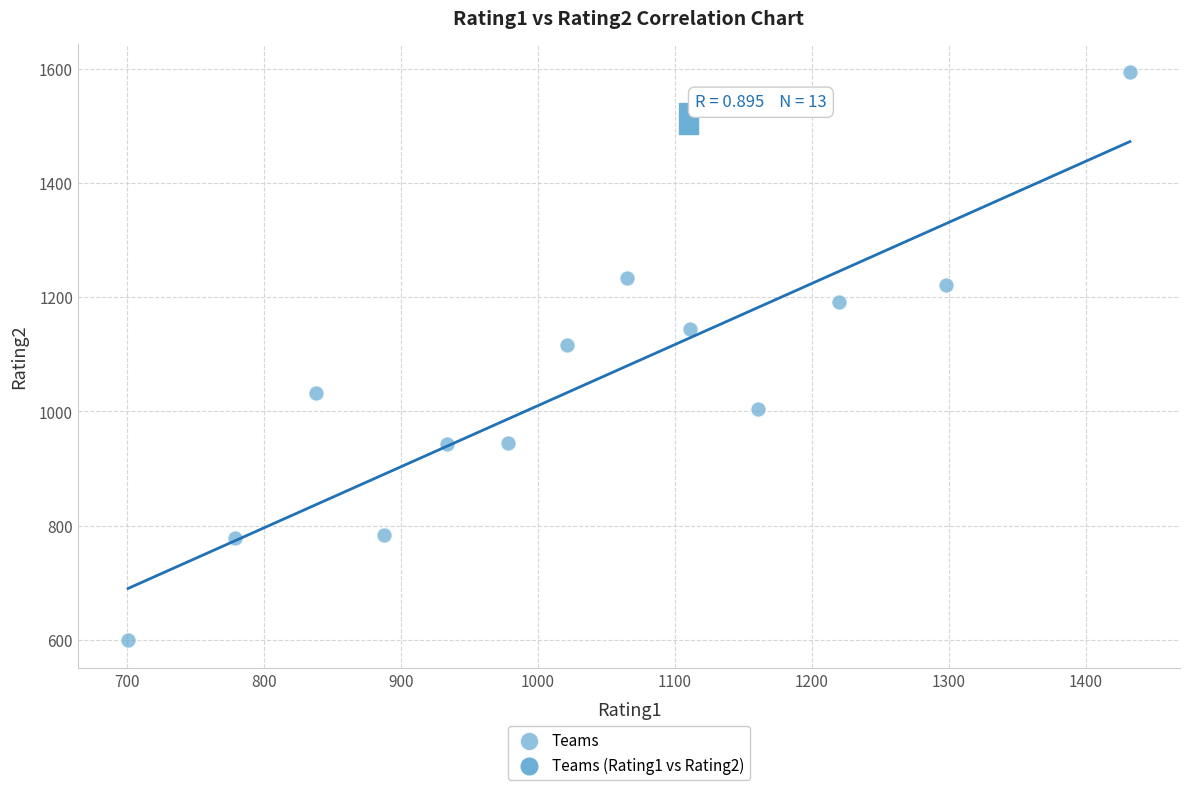

What Y value in the scatter plot is closest to 1097?

1117